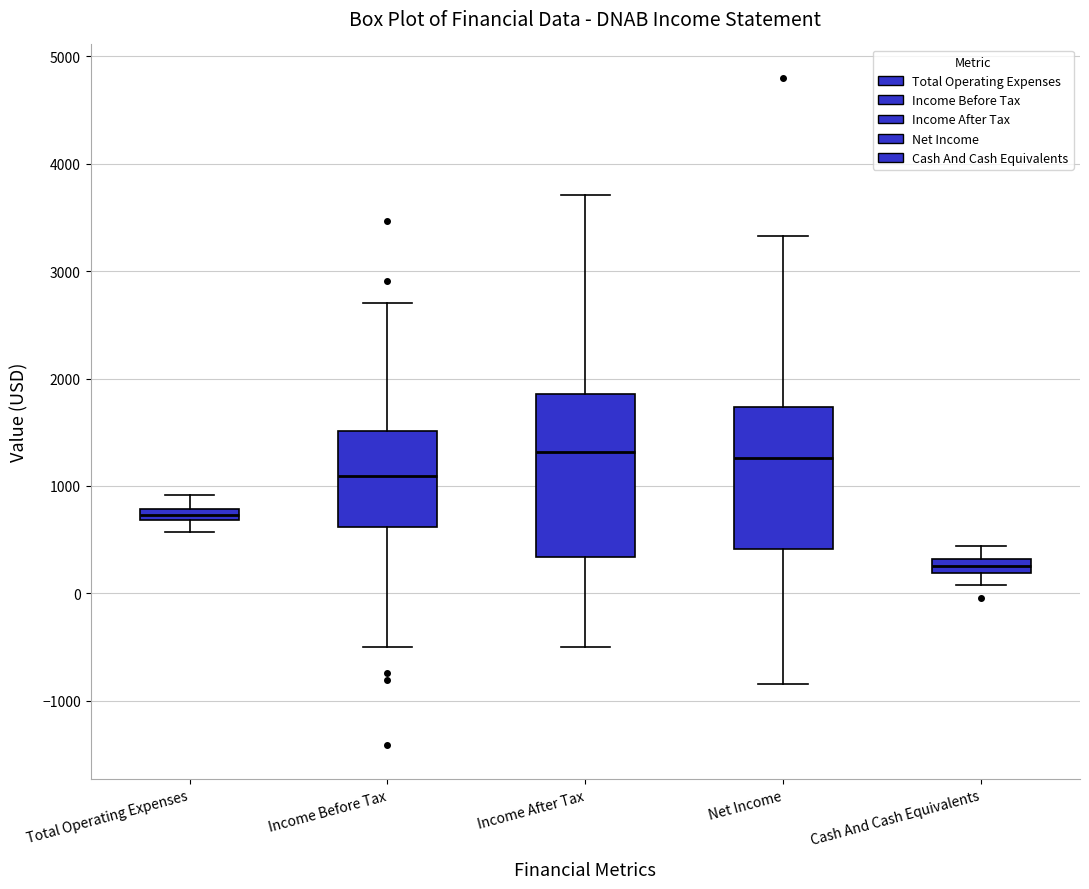

Where does the lower whisker of the box for Income Before Tax end on the y-axis? The values are not printed on the chart, so give them approximately, as read against the axis.

-500